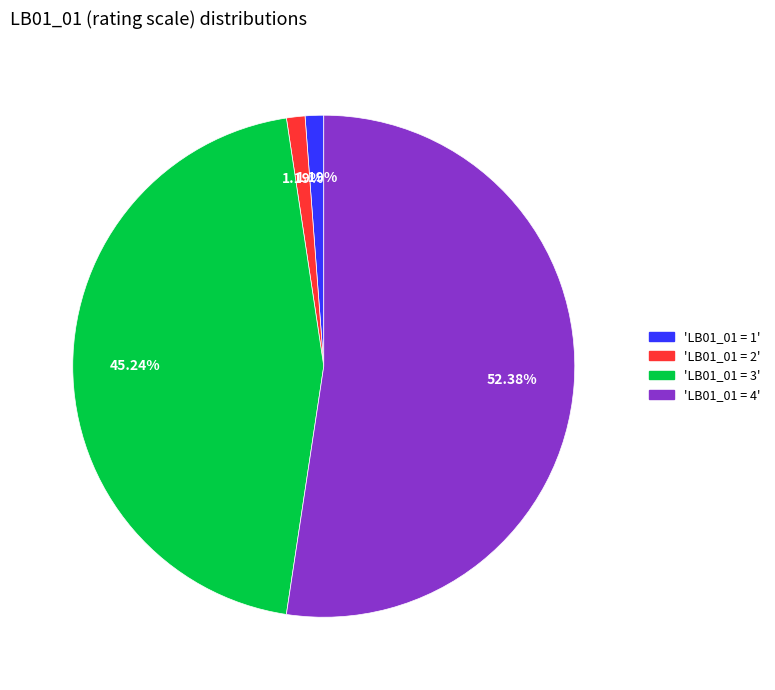

Is there a majority slice in this chart?

Yes